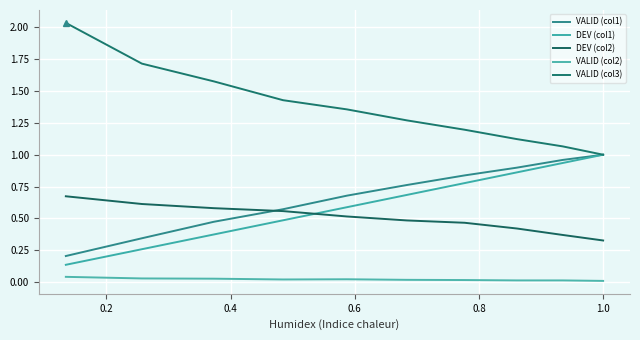

True or false: DEV (col2) and VALID (col3) cross at least once.

False